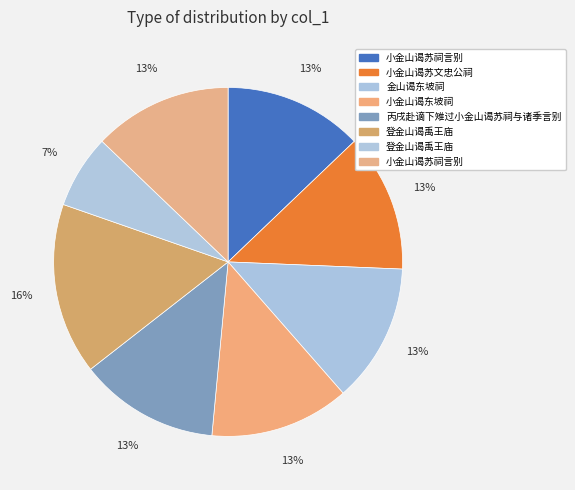

Count the number of slices in the pie.

8